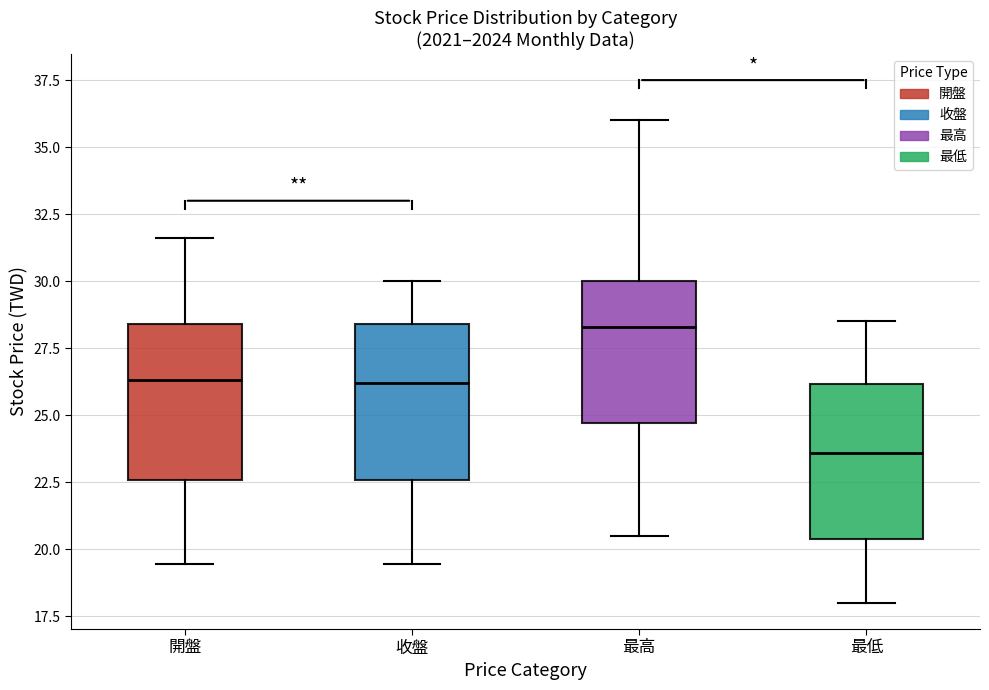

Where does the median line of the box for 開盤 sit on the y-axis? The values are not printed on the chart, so give them approximately, as read against the axis.

26.5